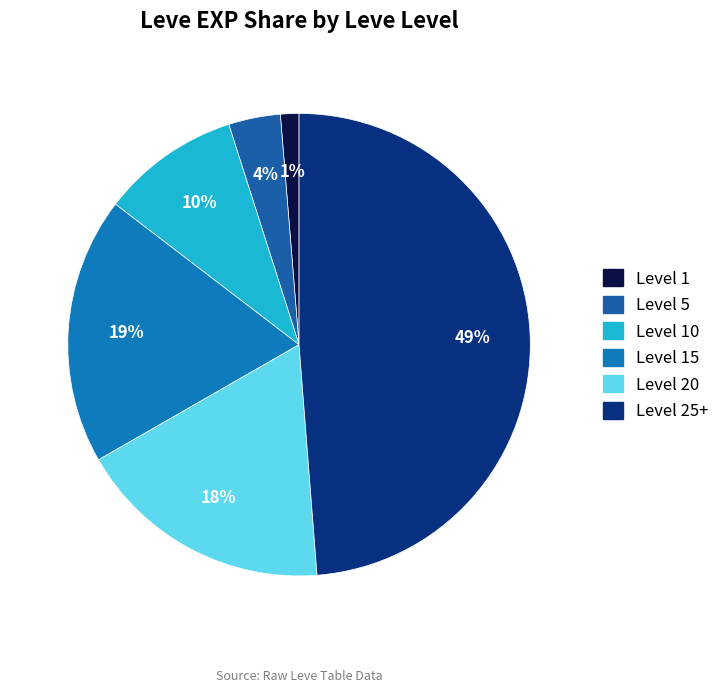

Count the number of slices in the pie.

6